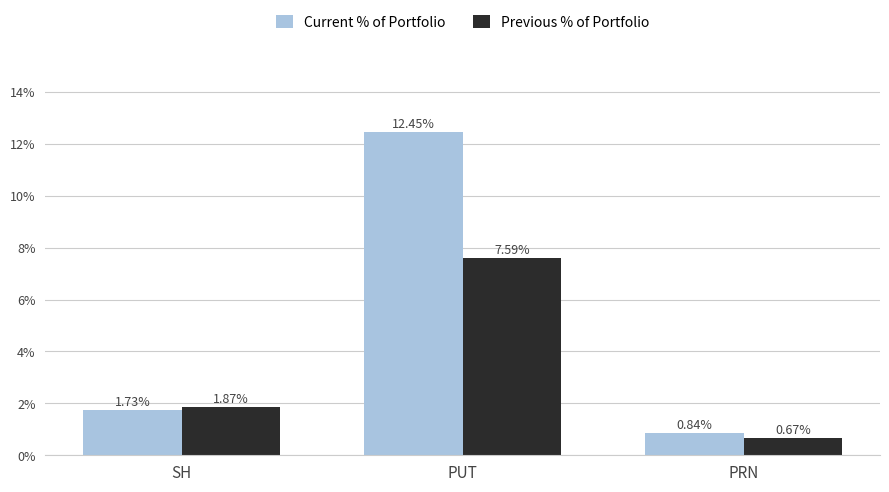

At how many categories does at least one series exceed 8?

1